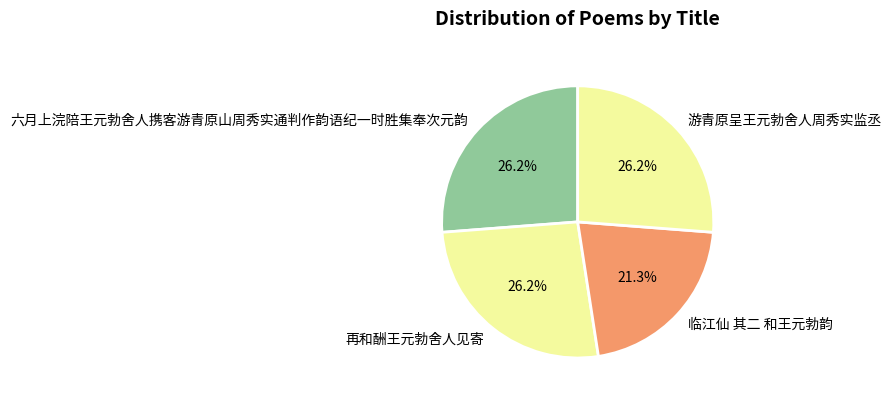

Is there a majority slice in this chart?

No